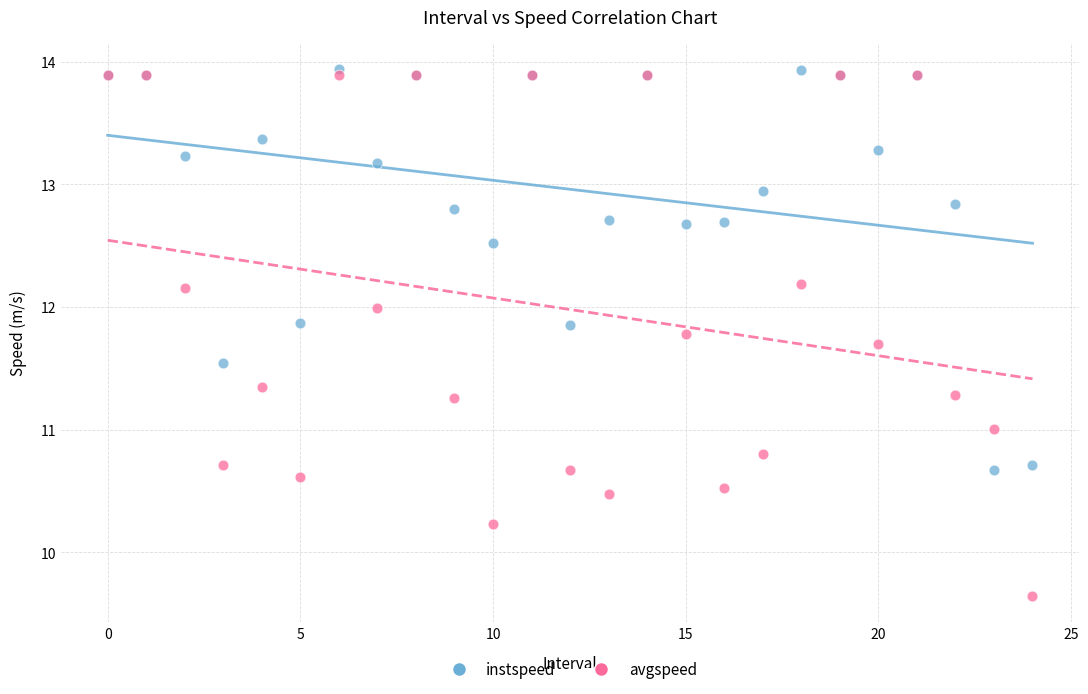

What are all the series names shown in the legend?

instspeed, avgspeed